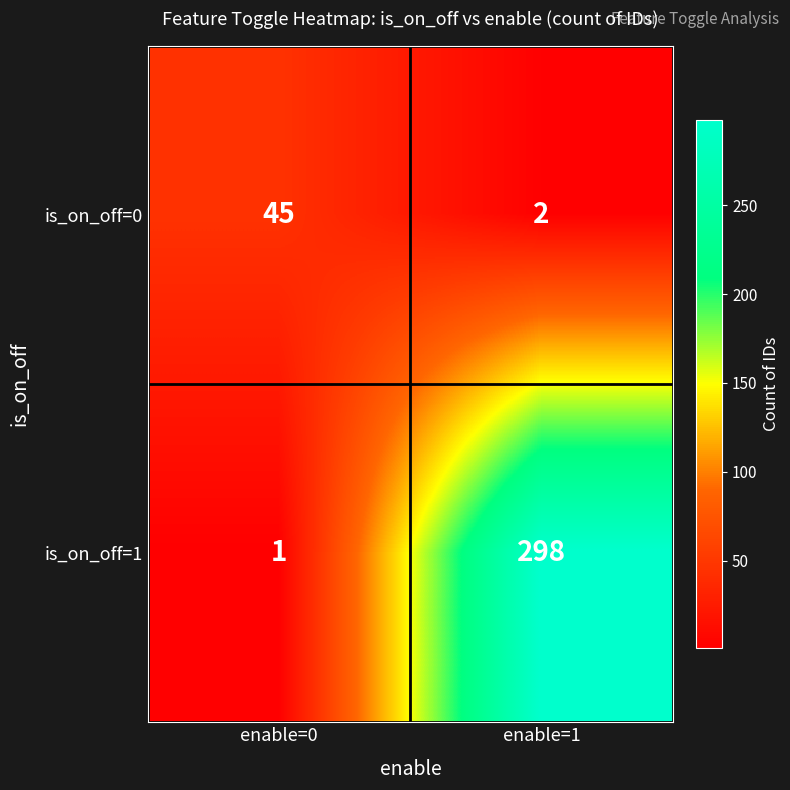

The value of is_on_off=0 at enable=0 is 79. True or false?

False